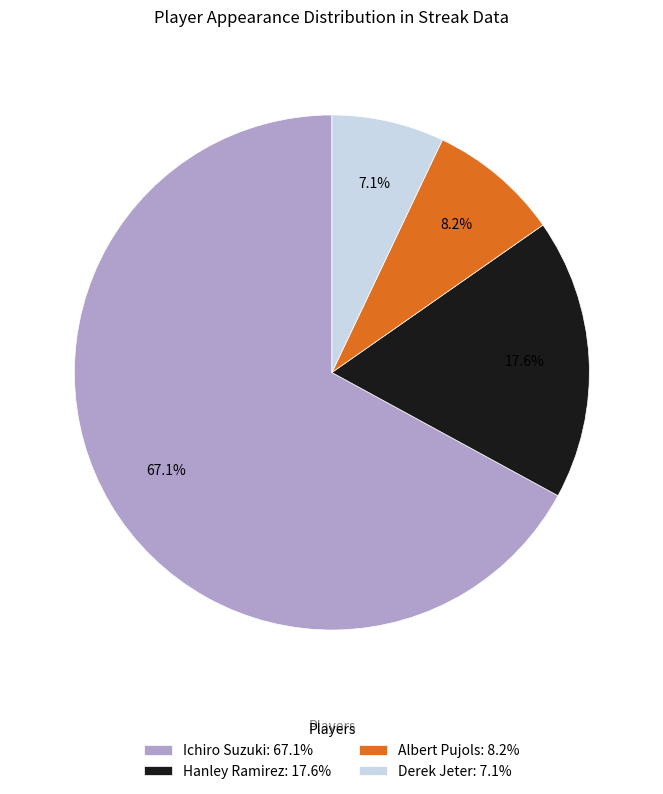

Is it true that Hanley Ramirez is 18% of the pie?

True